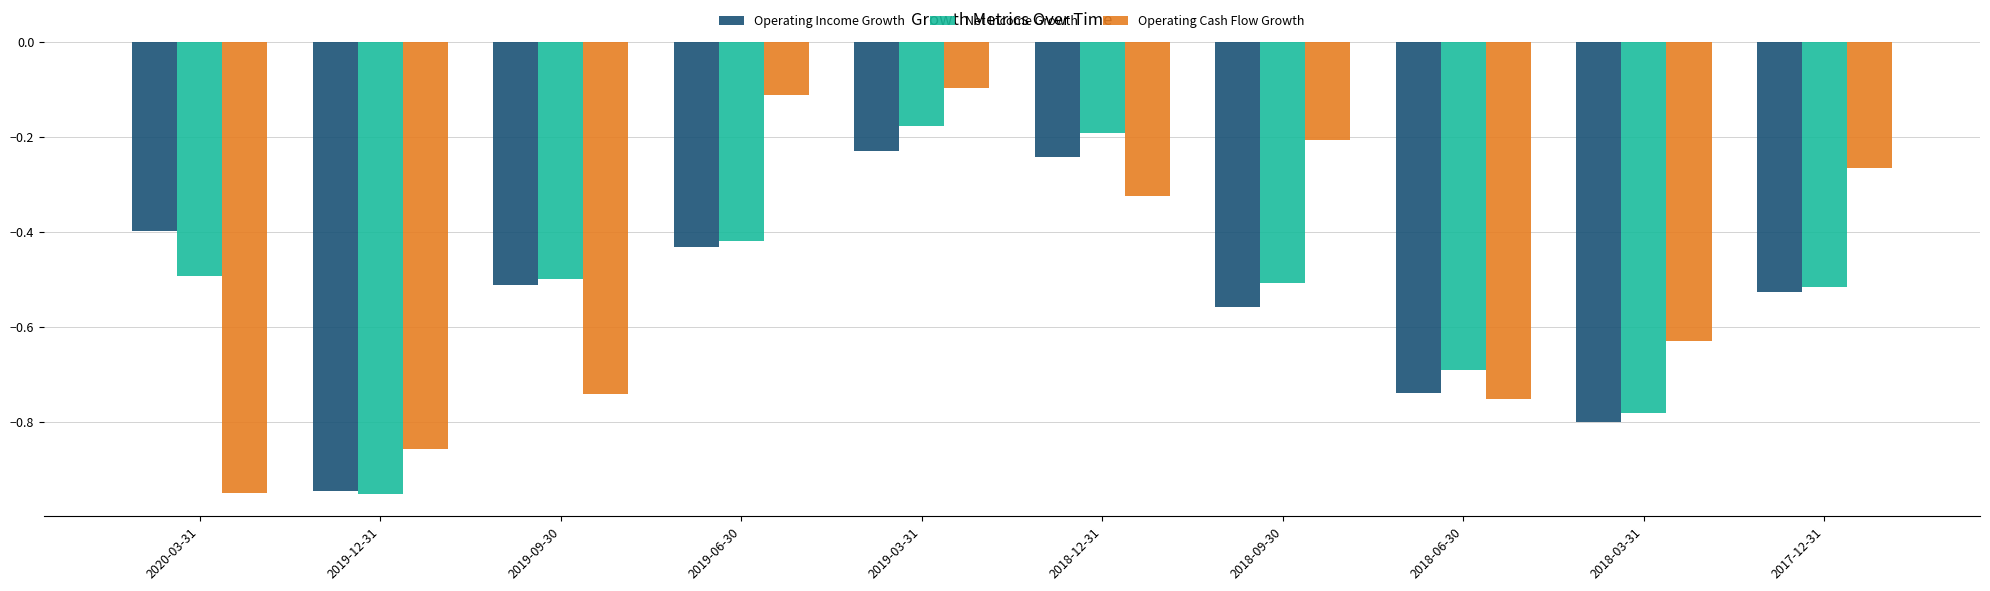

True or false: Operating Income Growth has a value of -0.7 at 2018-06-30.

True